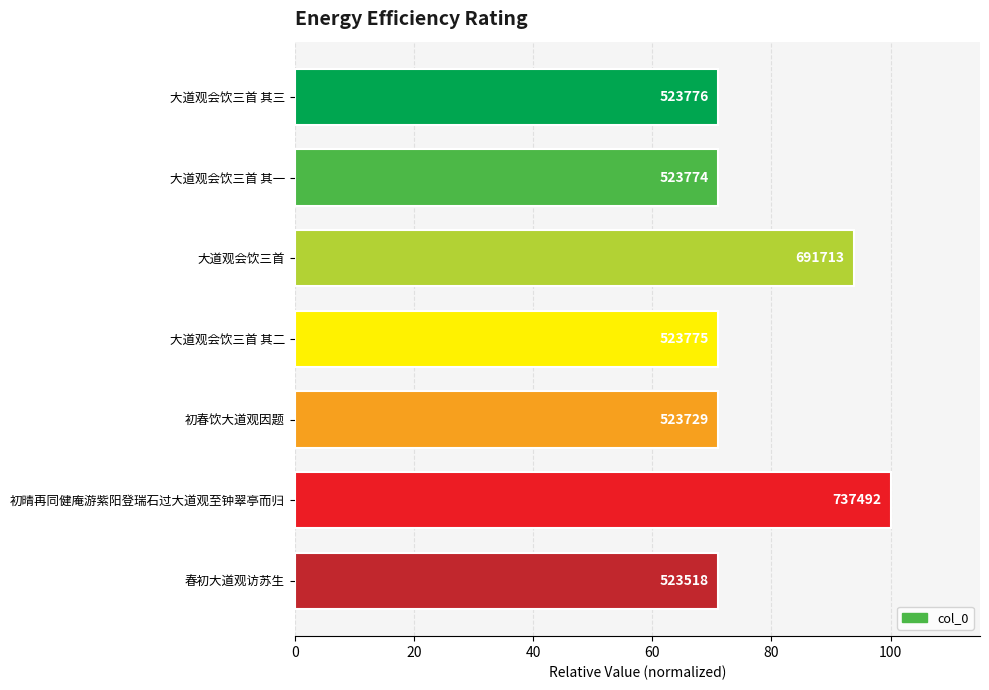

What is the difference between the second highest and second lowest values?

22.8